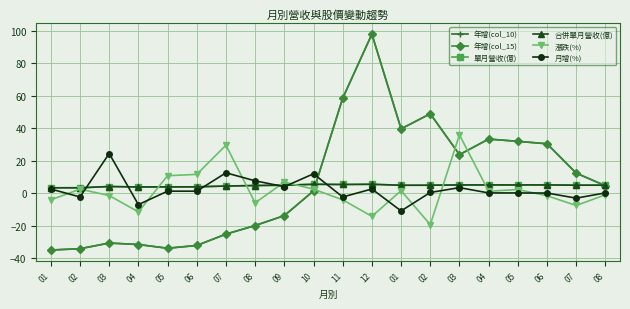

True or false: 年增(col_10) has a value of -48.2 at 04.

False